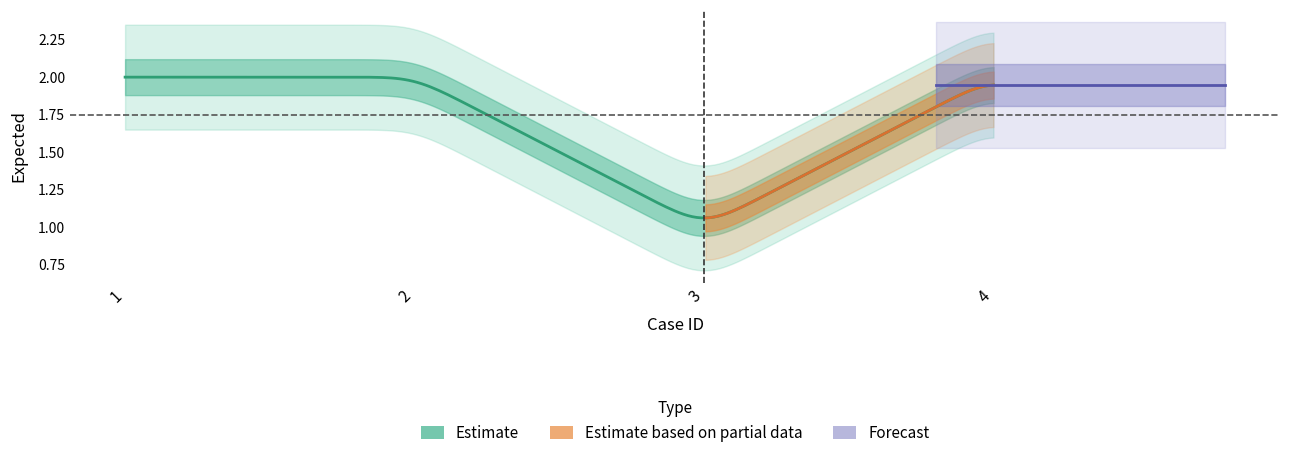

Which label corresponds to the smallest value in the chart?

3